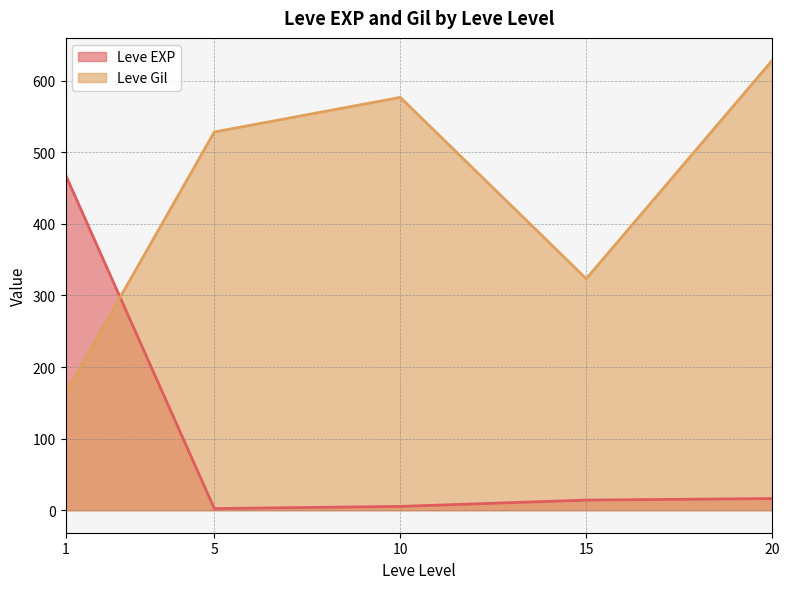

What are all the series names shown in the legend?

Leve EXP, Leve Gil